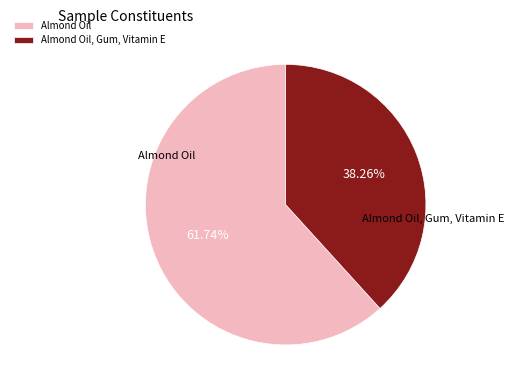

Does any single category account for the majority?

Yes